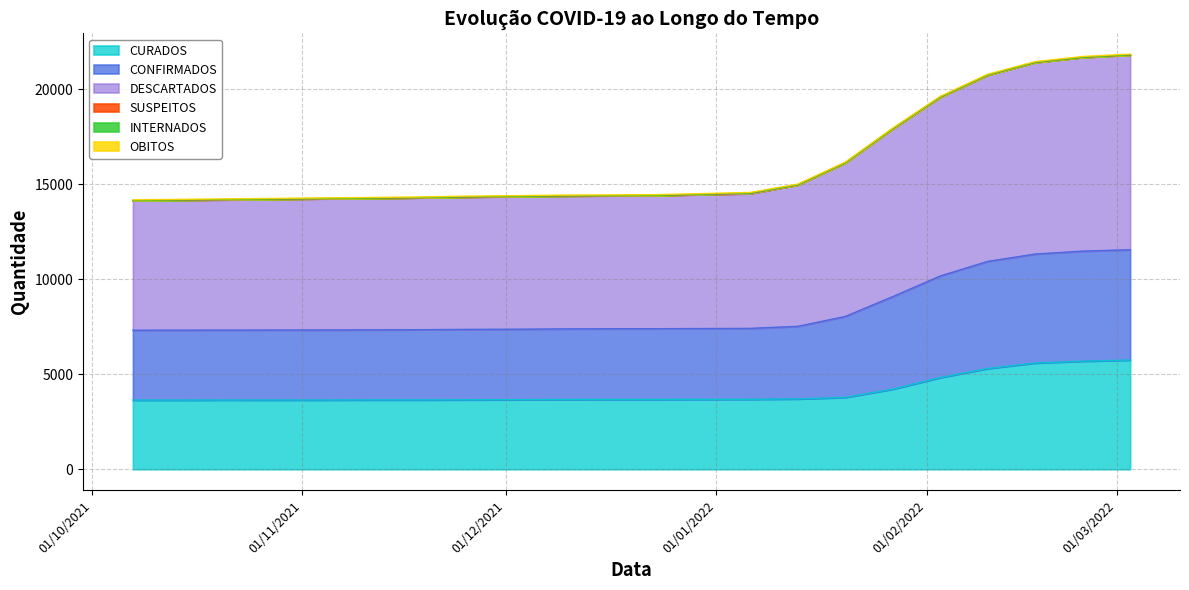

What are all the series names shown in the legend?

CURADOS, CONFIRMADOS, DESCARTADOS, SUSPEITOS, INTERNADOS, OBITOS